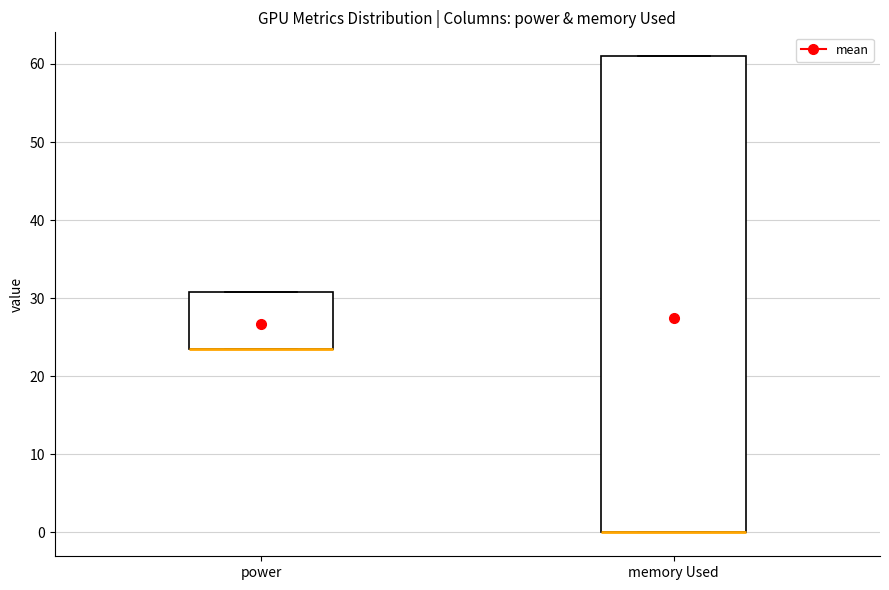

Where is the upper edge of the box for memory Used on the y-axis? The values are not printed on the chart, so give them approximately, as read against the axis.

61